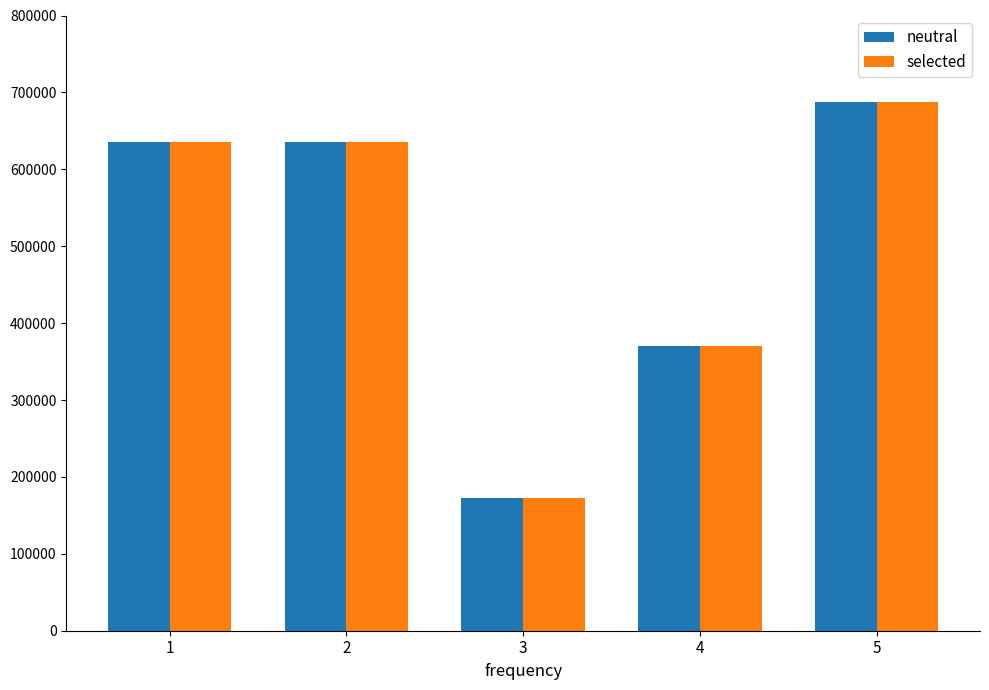

Does the chart contain any negative values?

No